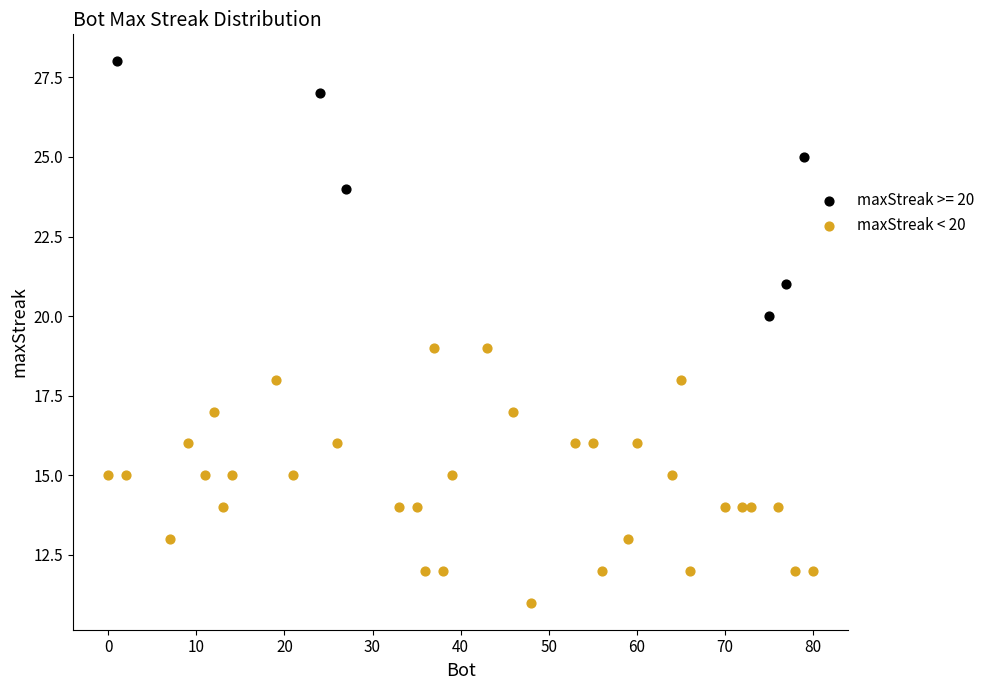

Which series contains the highest Y value?

maxStreak >= 20